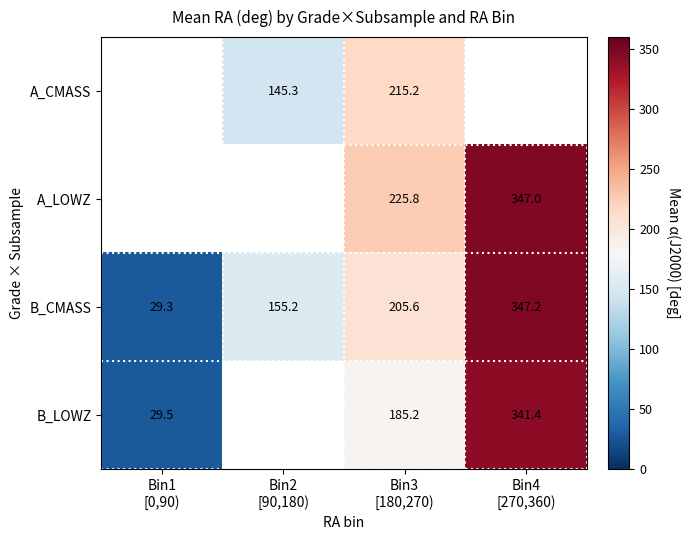

Where is B_LOWZ nearest to the value 185?

Bin3 [180,270)